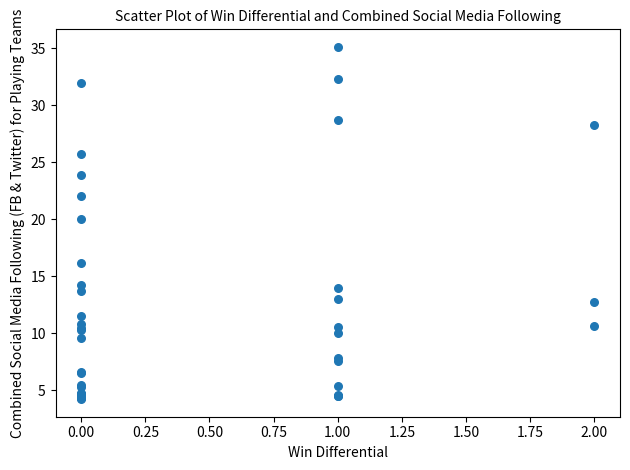

What Y value in the scatter plot is closest to 19?

20.1